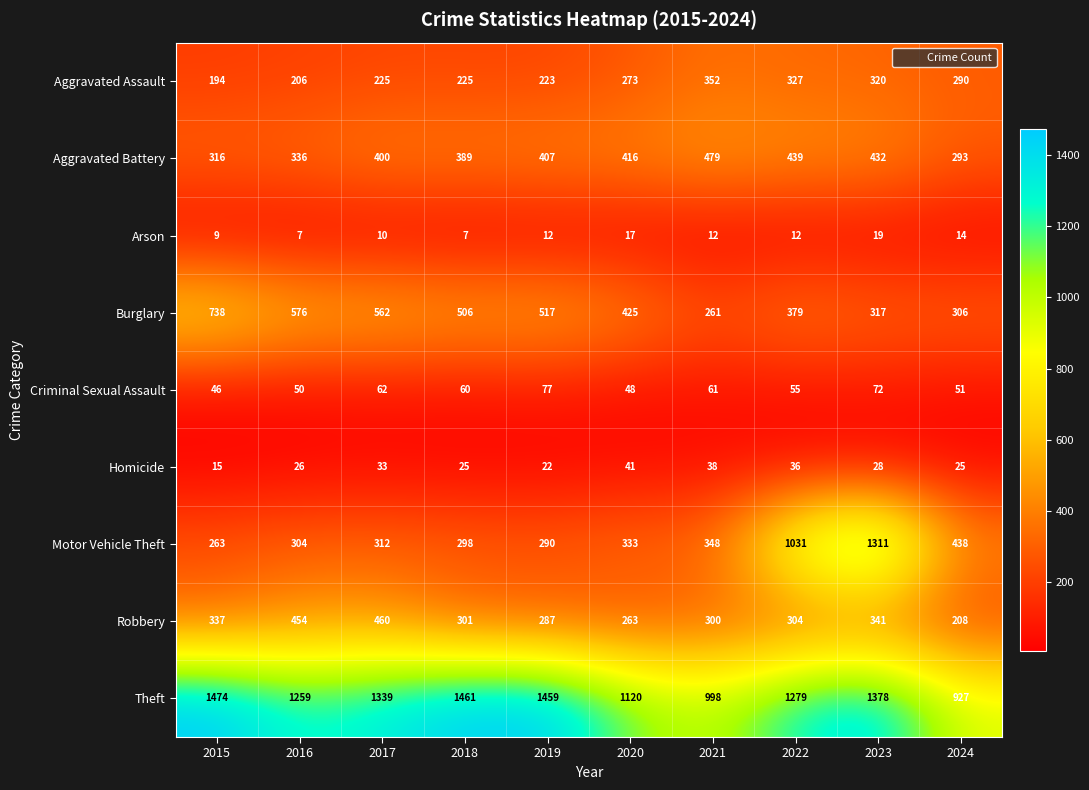

Where is Motor Vehicle Theft nearest to the value 787?

2022